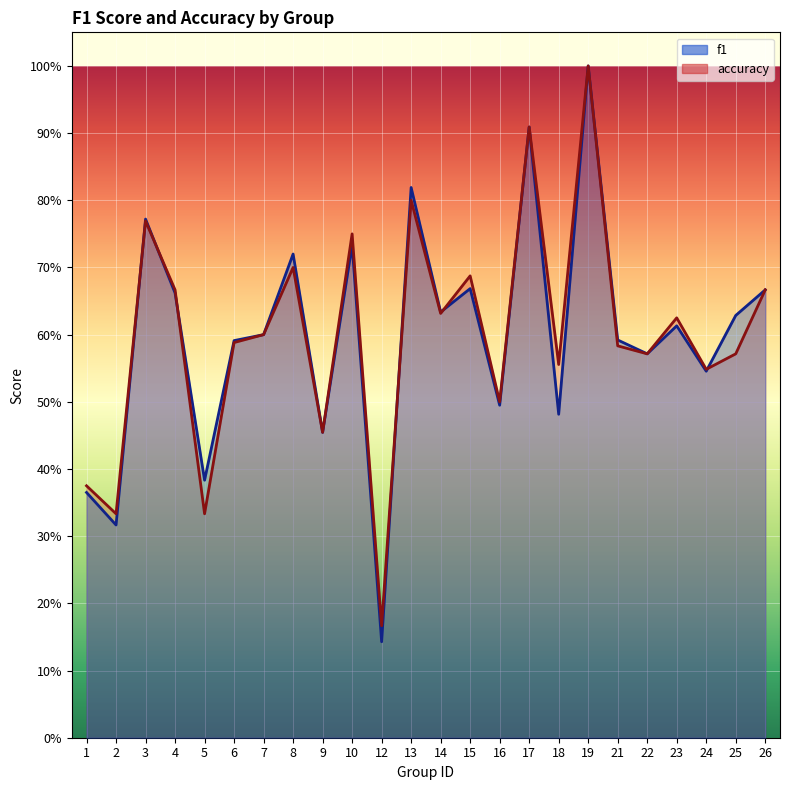

Which series ends up on top after the final intersection of accuracy and f1?

f1